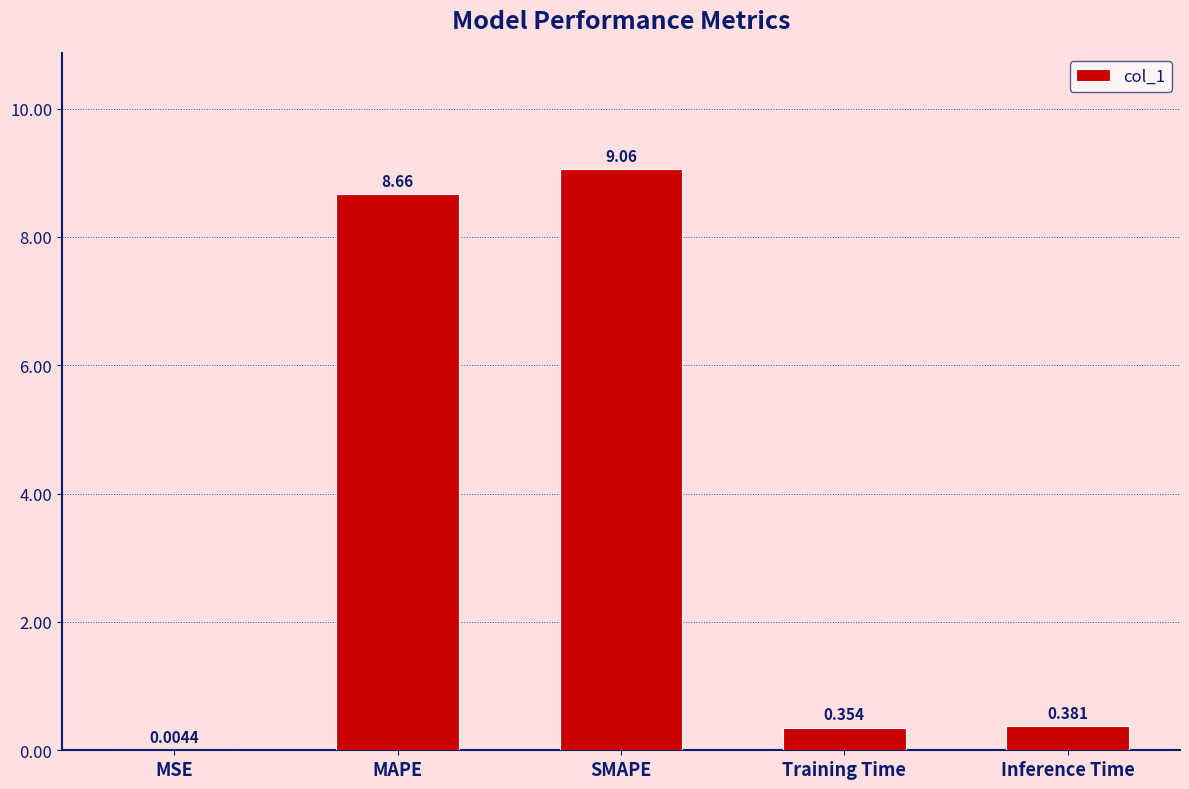

At which label is the value closest to 4?

Inference Time